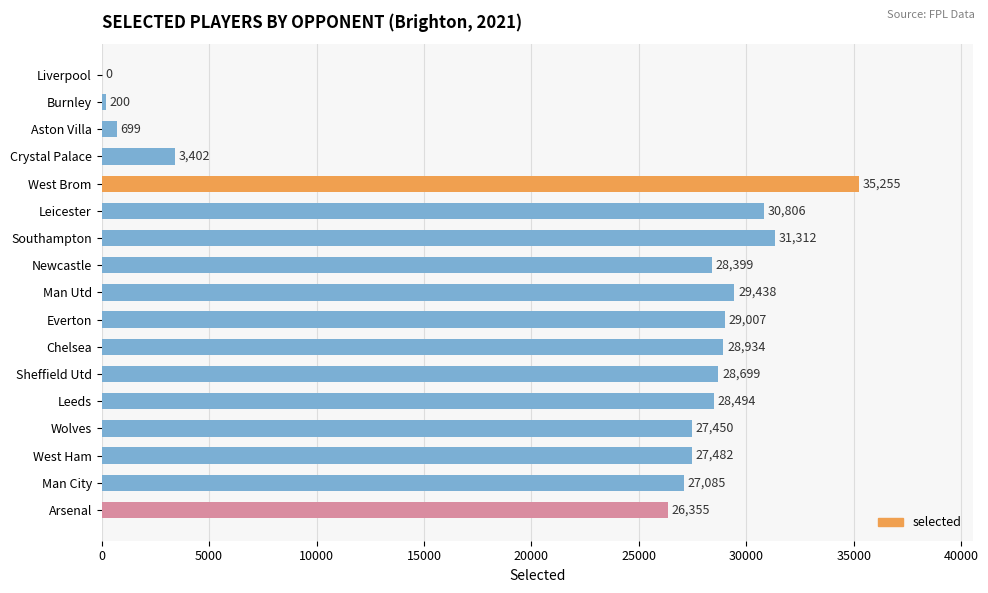

What is the sum of the values at Newcastle and Crystal Palace?

31801